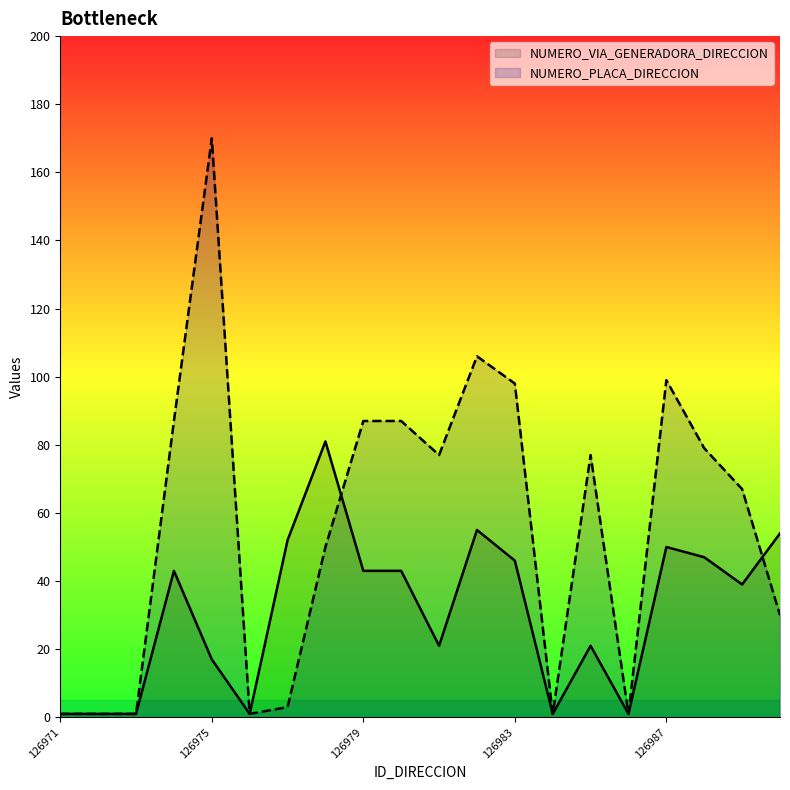

Is it true that NUMERO_PLACA_DIRECCION equals 2 at 126971?

False